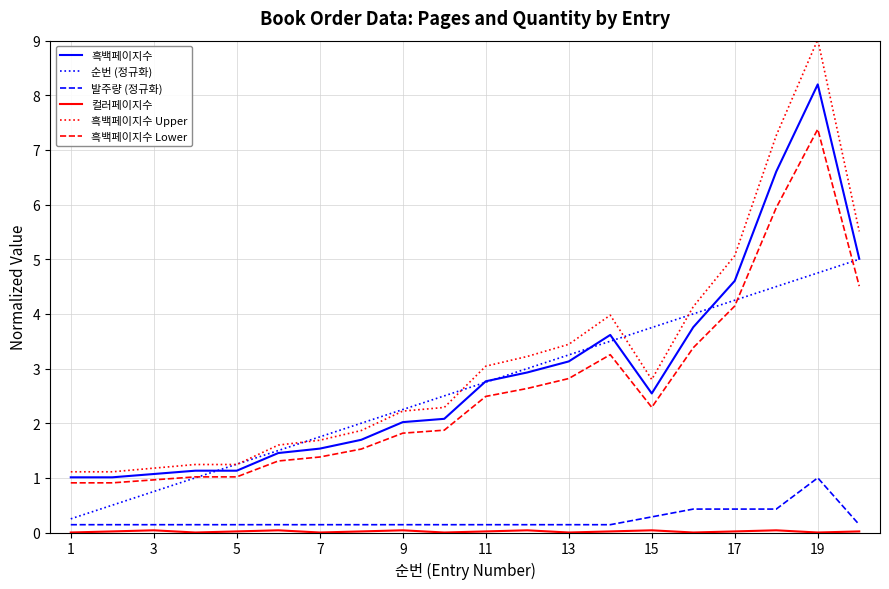

True or false: 발주량 (정규화) and 흑백페이지수 Lower cross at least once.

False